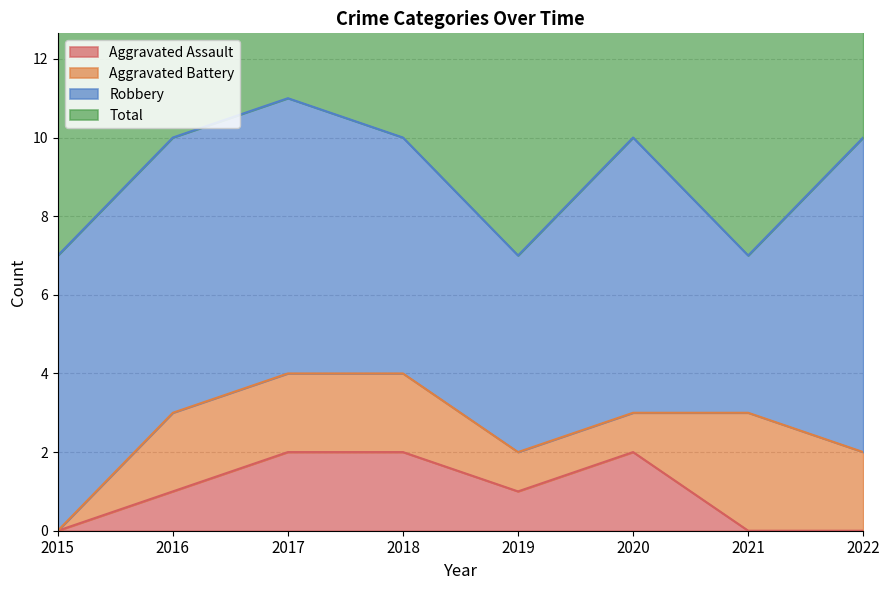

What is the average value of the Total series?

9